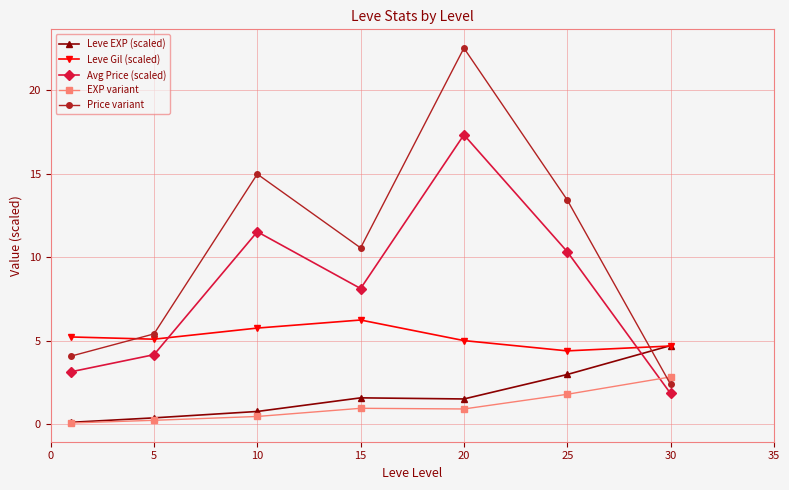

Does the chart have visible grid lines?

Yes